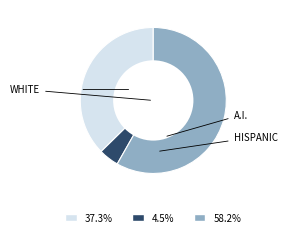

Is there a majority slice in this chart?

Yes